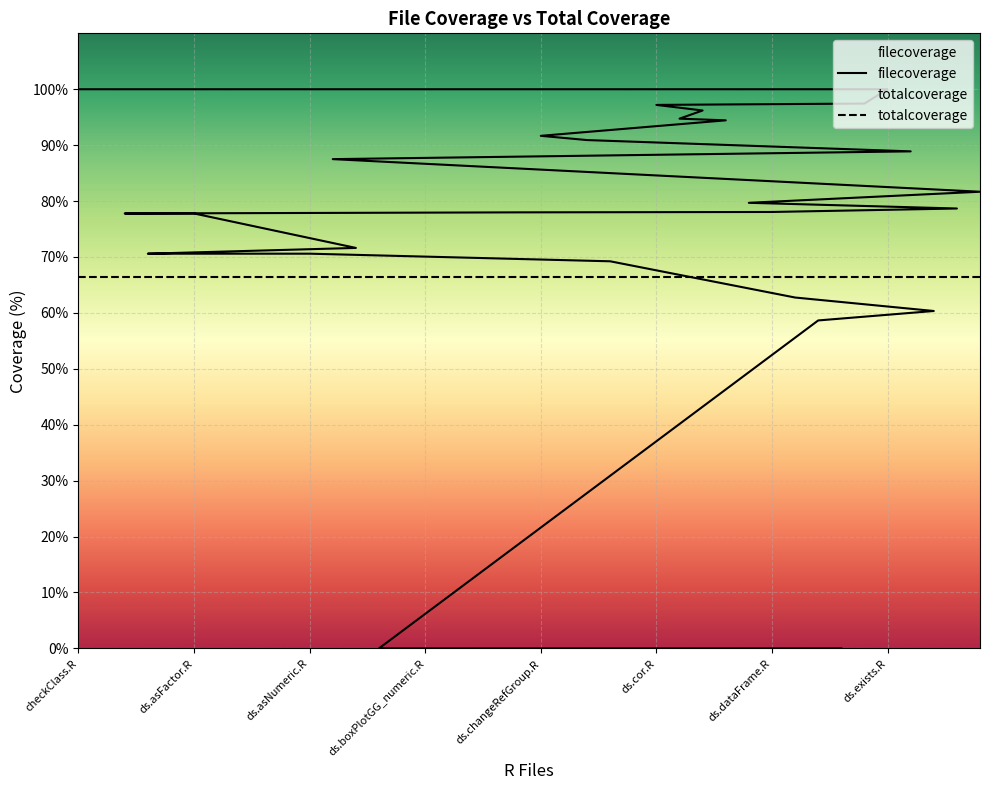

Which series has the largest total across all categories?

totalcoverage